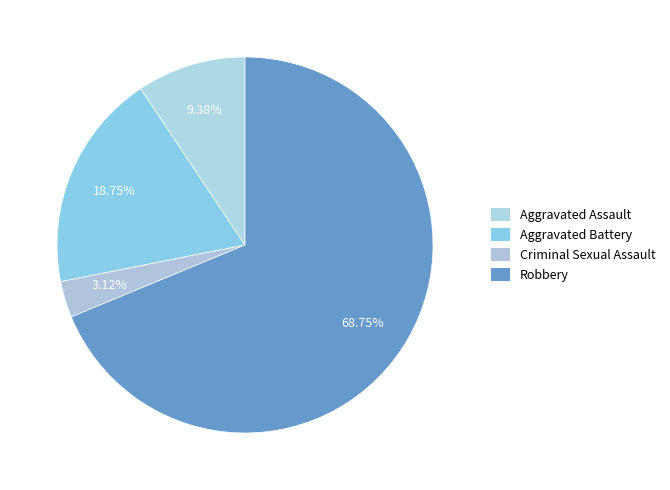

How many slices are in this pie chart?

4